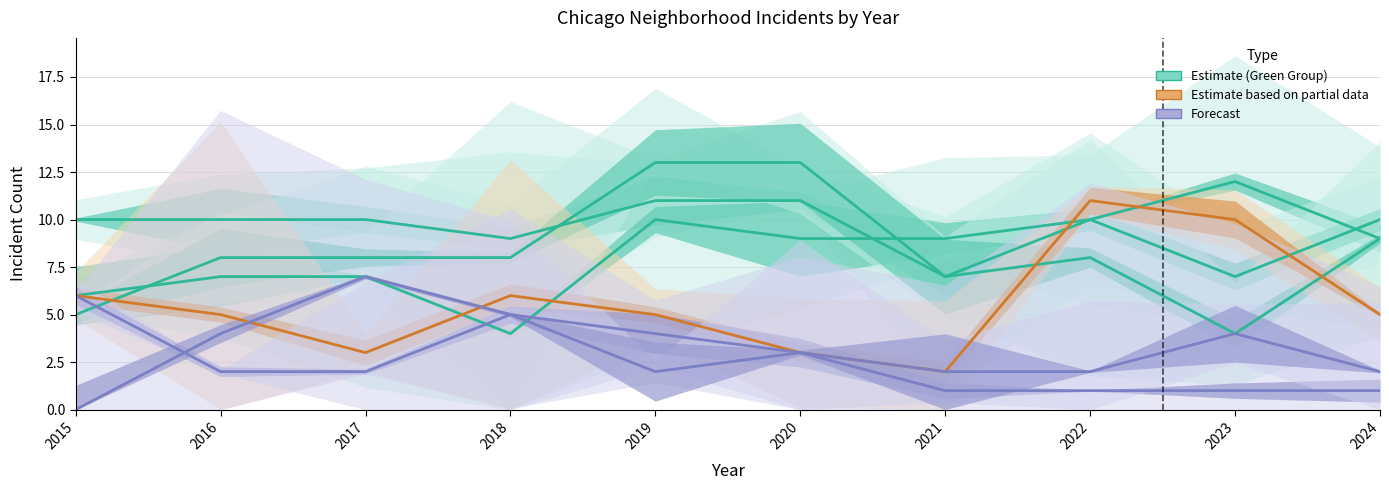

How many data points does each series have?

10